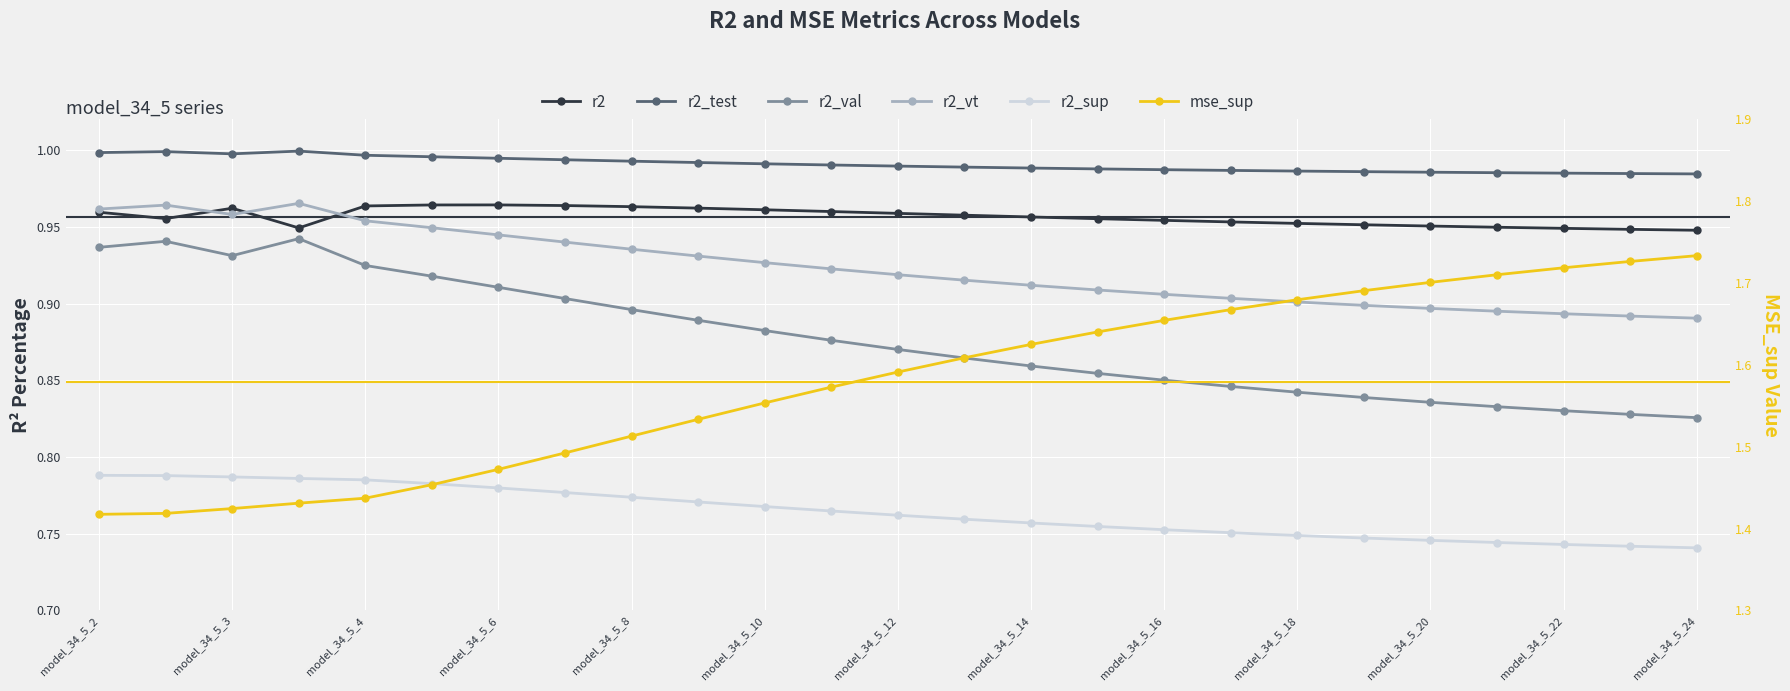

True or false: mse_sup has a value of 1.7 at model_34_5_18.

True